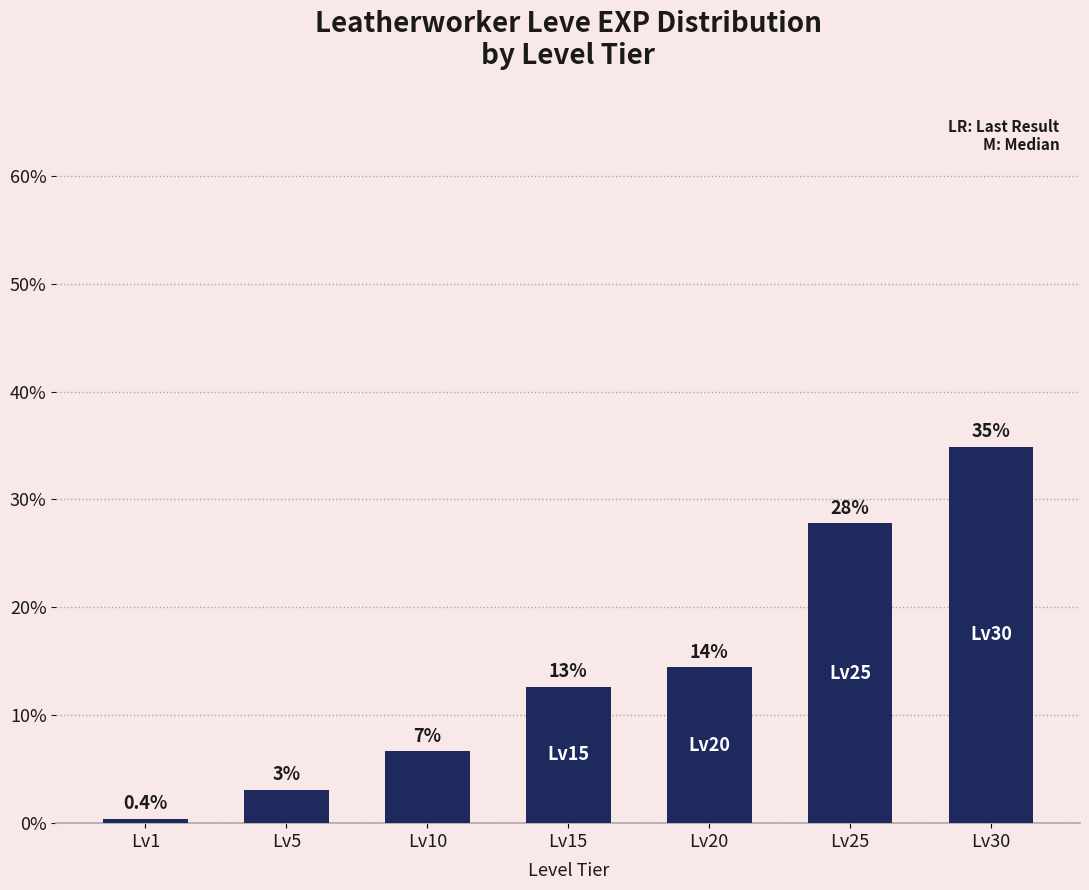

The value at Lv30 is 34.9. True or false?

True